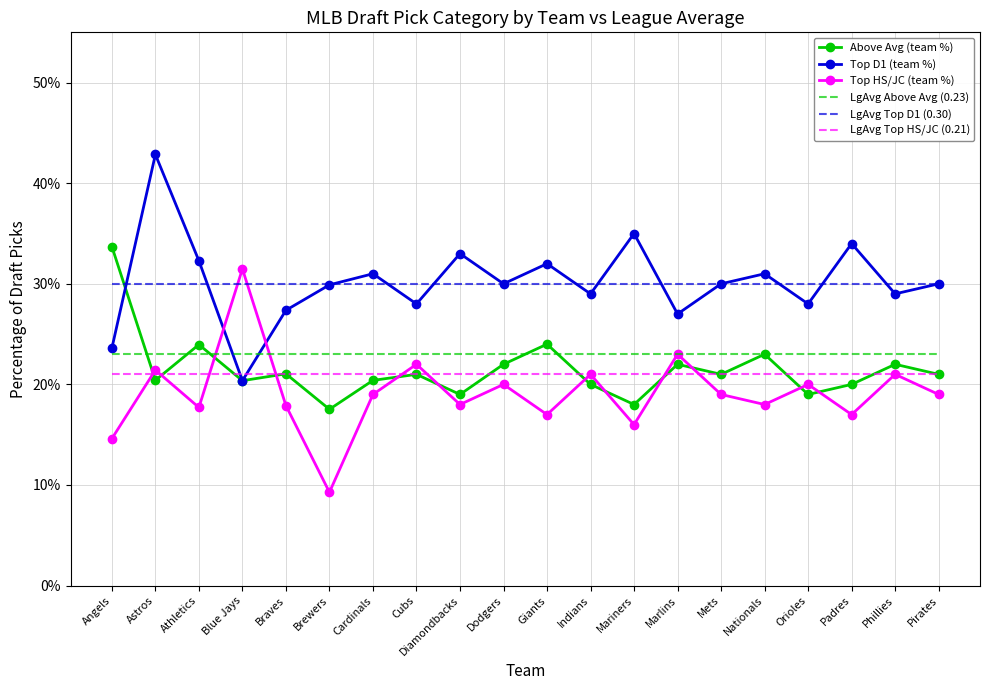

Which series has the largest total across all categories?

Top D1 (team %)